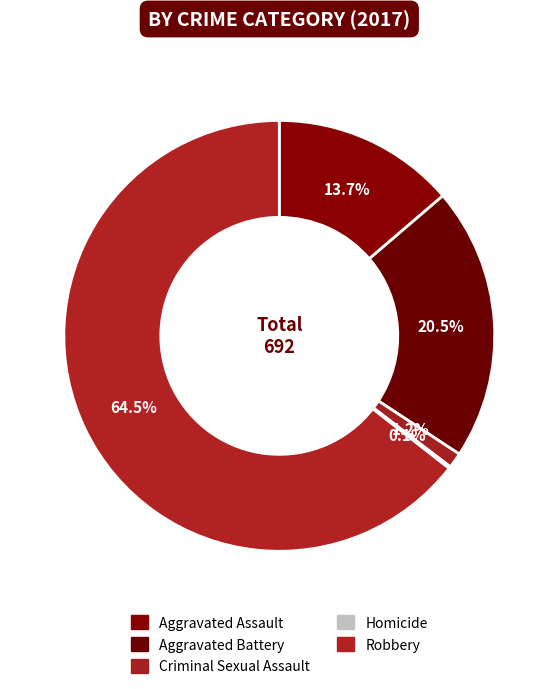

How many slices are in this pie chart?

5